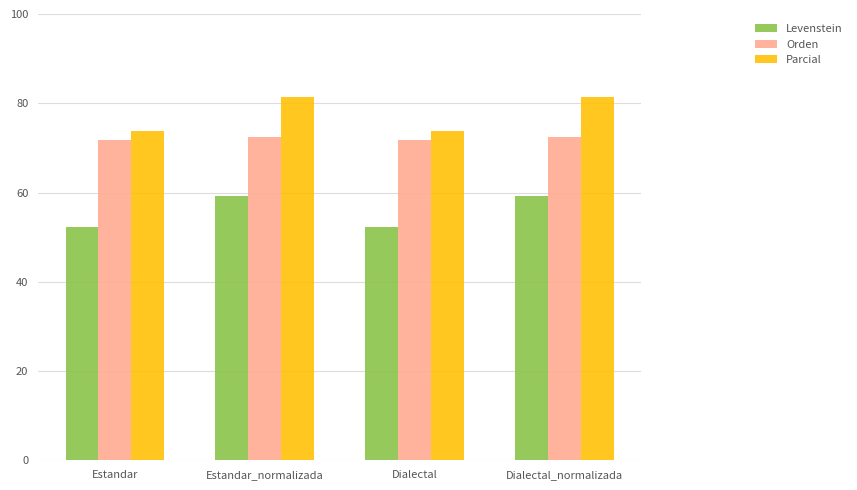

Which series has the largest range (max minus min)?

Parcial